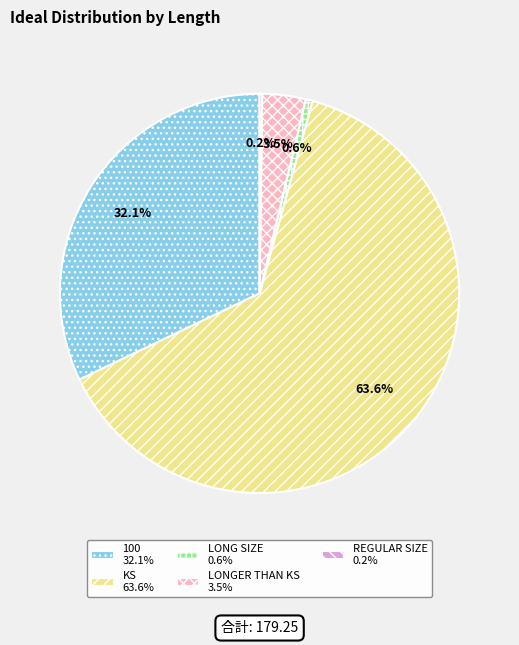

Is KS 63.6% the majority of the pie?

Yes